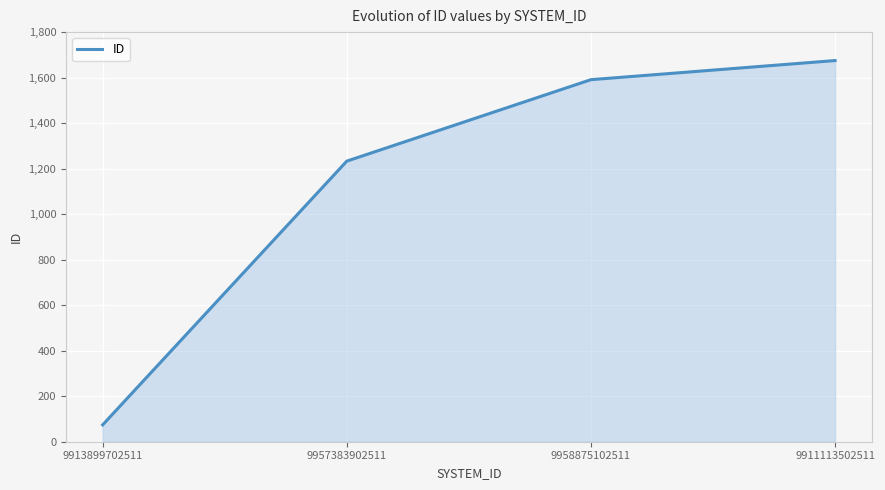

At which label is the value closest to 874?

9957383902511